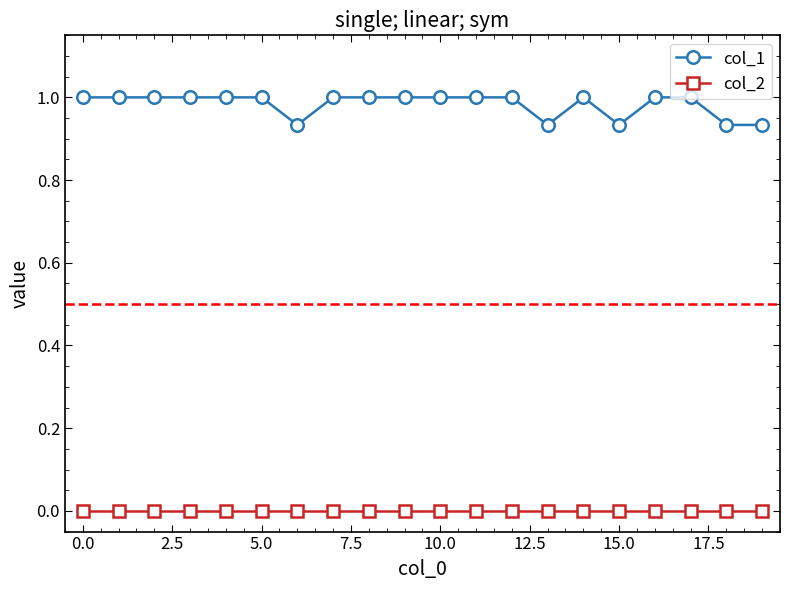

List the series in order of their peak value, highest first.

col_1, col_2